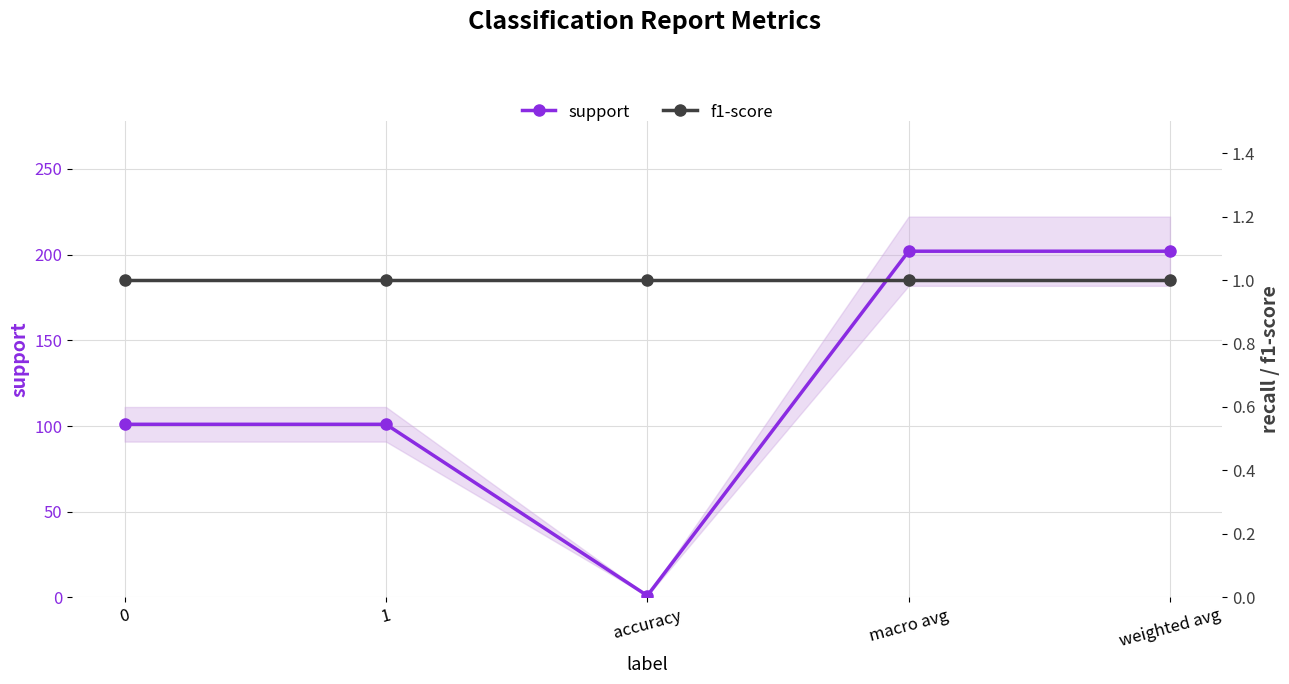

Which category has the lowest value in the support series?

accuracy